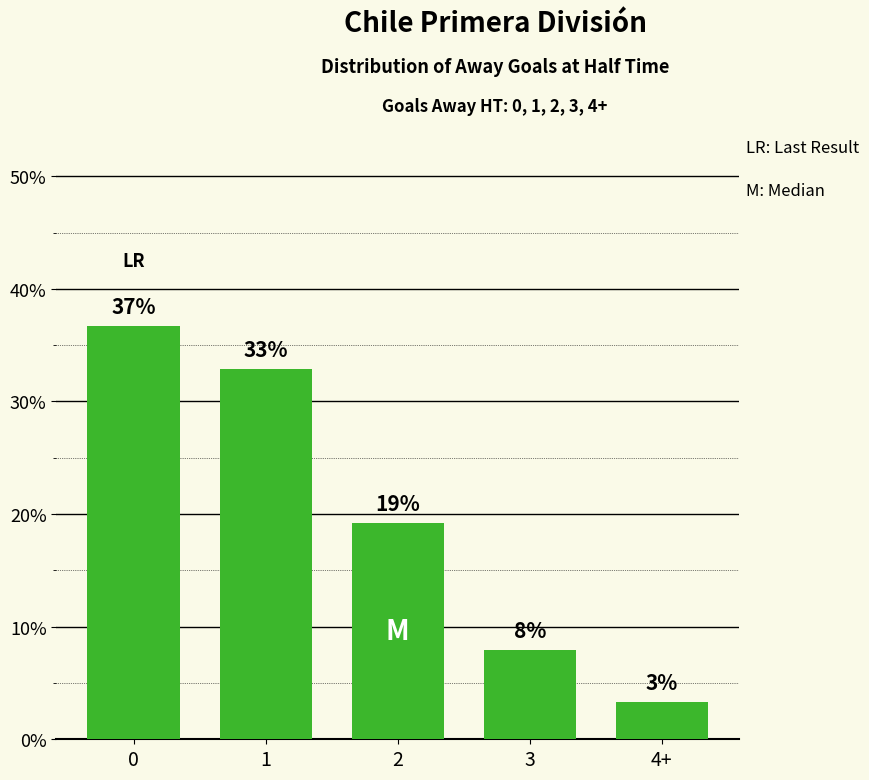

Are the bars horizontal?

No